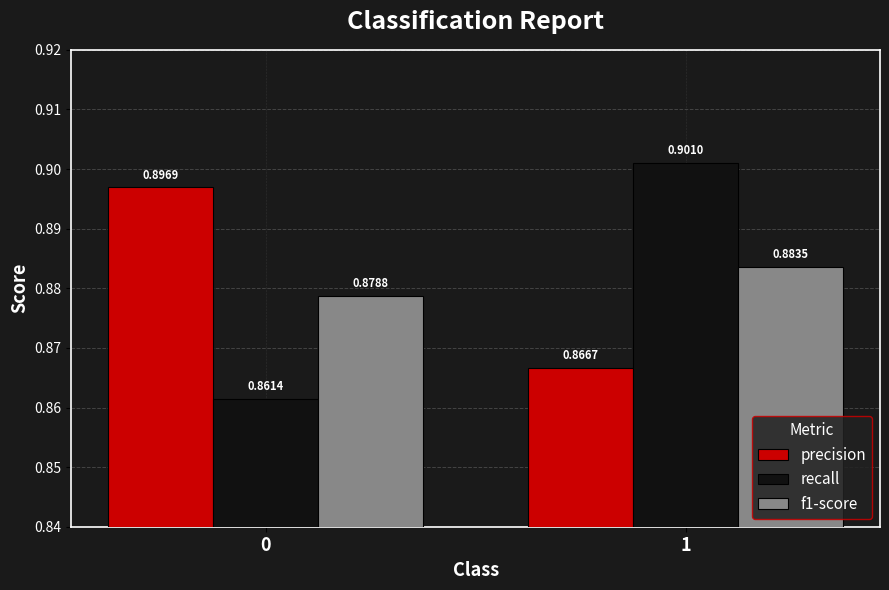

At which category does the chart reach its peak across all series?

1